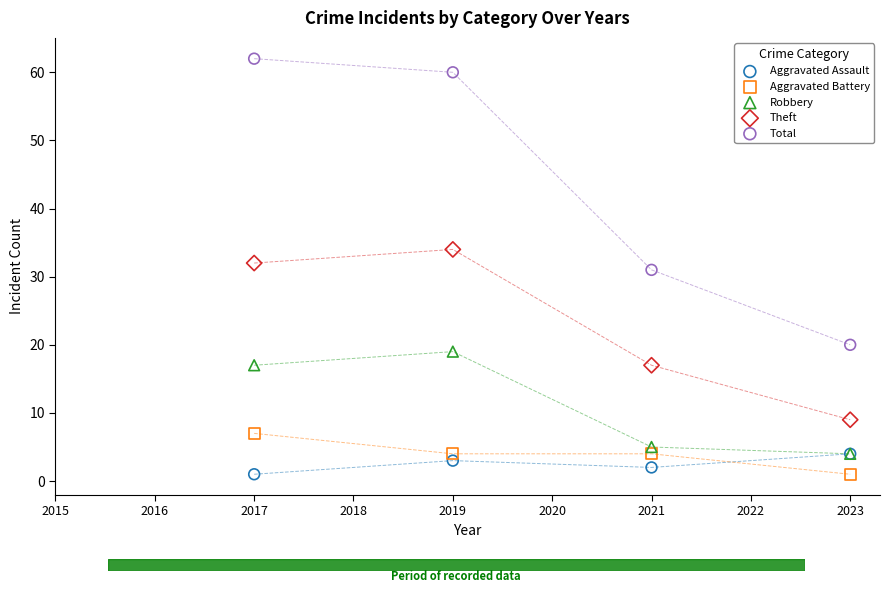

In the Theft series, what Y value is closest to 21?

17